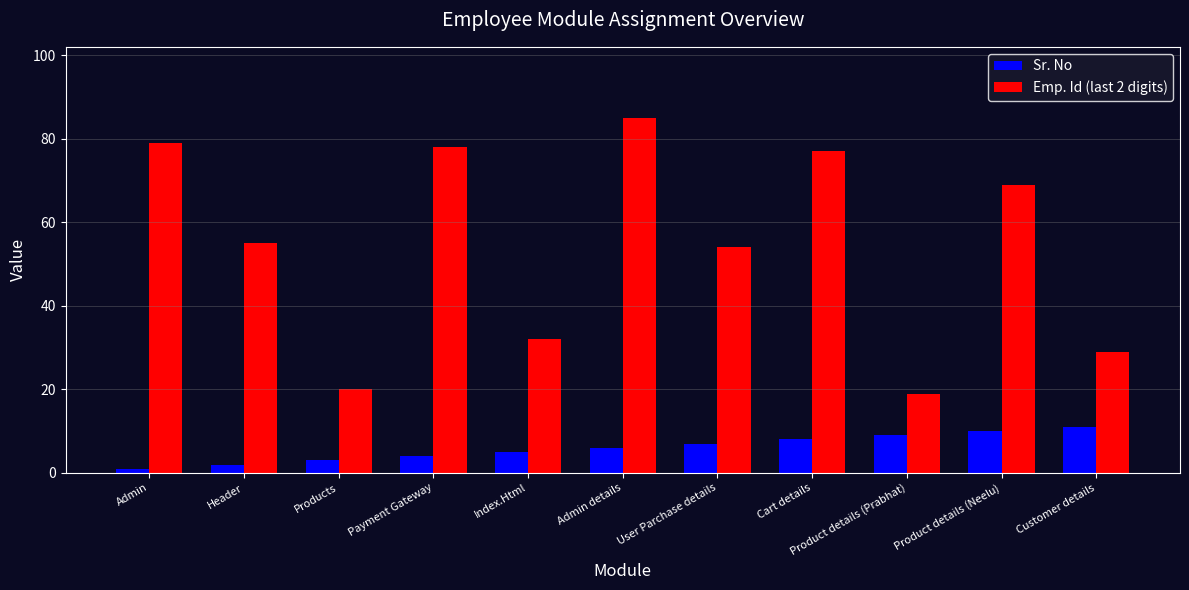

What is the label of the 6th bar from the right?

Admin details